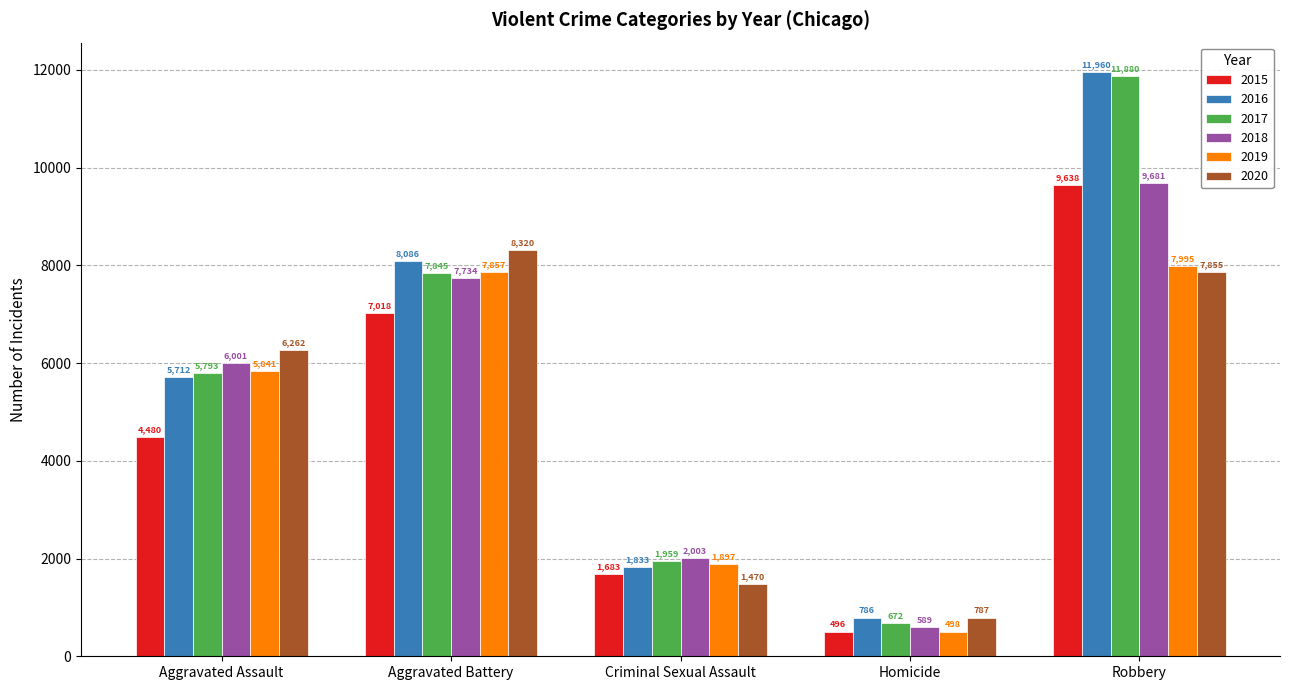

What is the highest value of the 2016 series?

11960